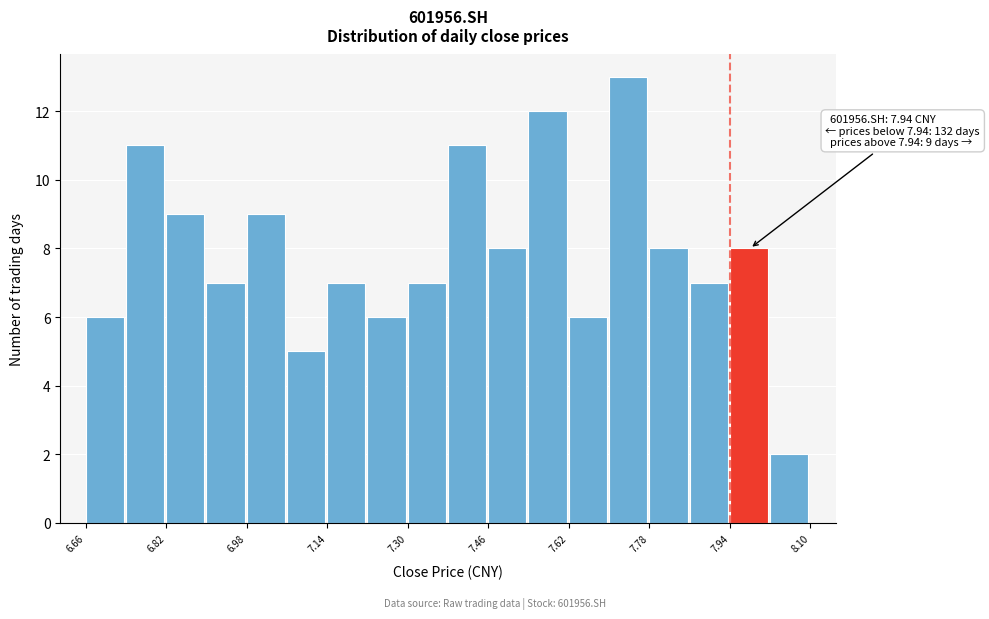

Which range on the x-axis has the tallest bar?

7.70 to 7.78